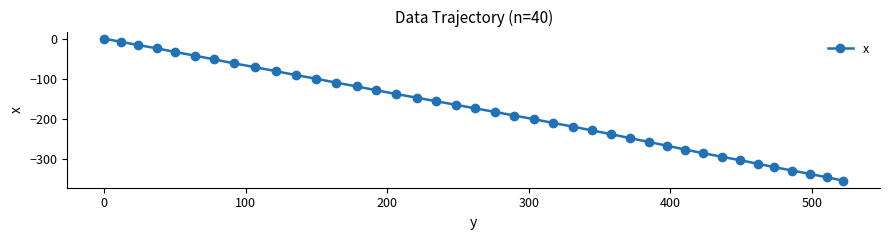

What is the smallest value displayed?

-353.1